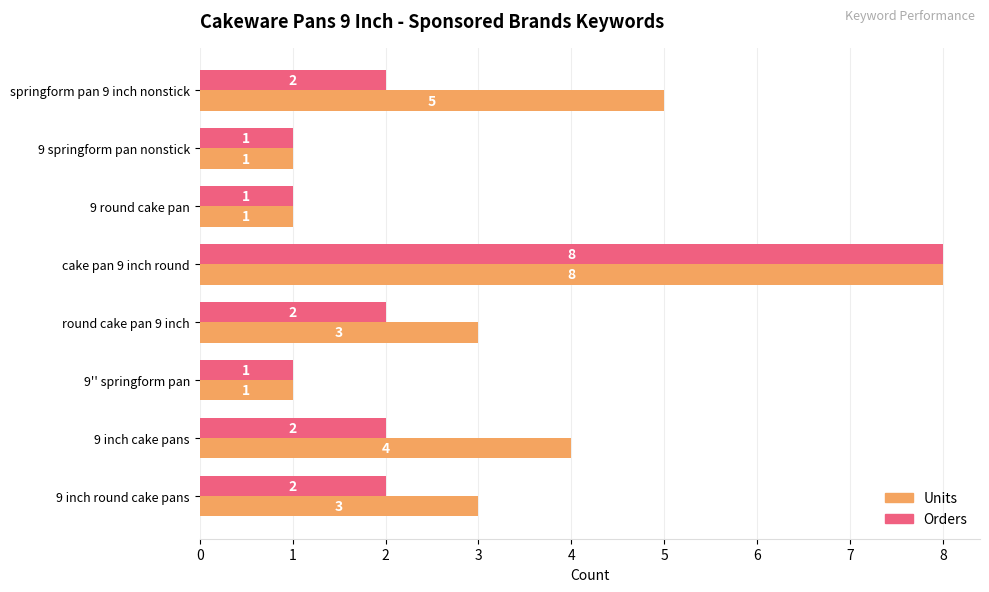

Count the number of categories in the chart.

8